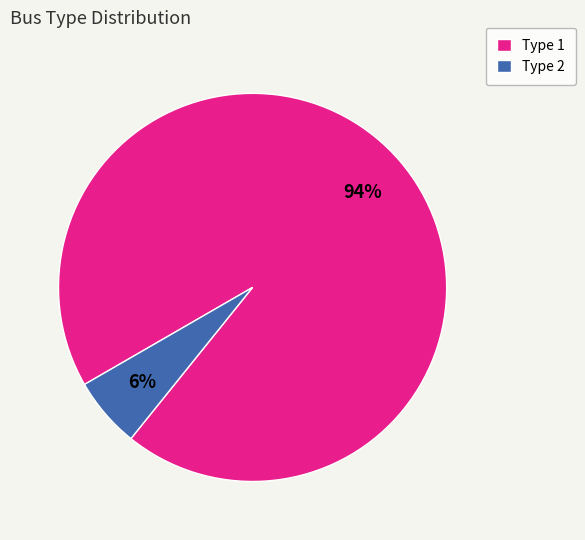

Which has a higher value, Type 1 or Type 2?

Type 1